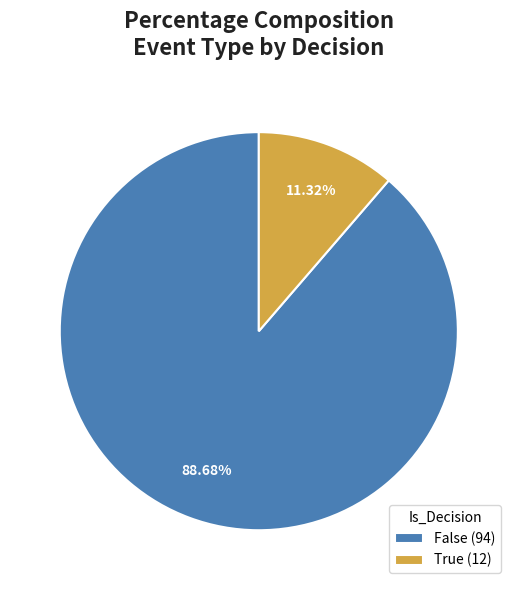

To the nearest percent, what portion does True represent?

11%